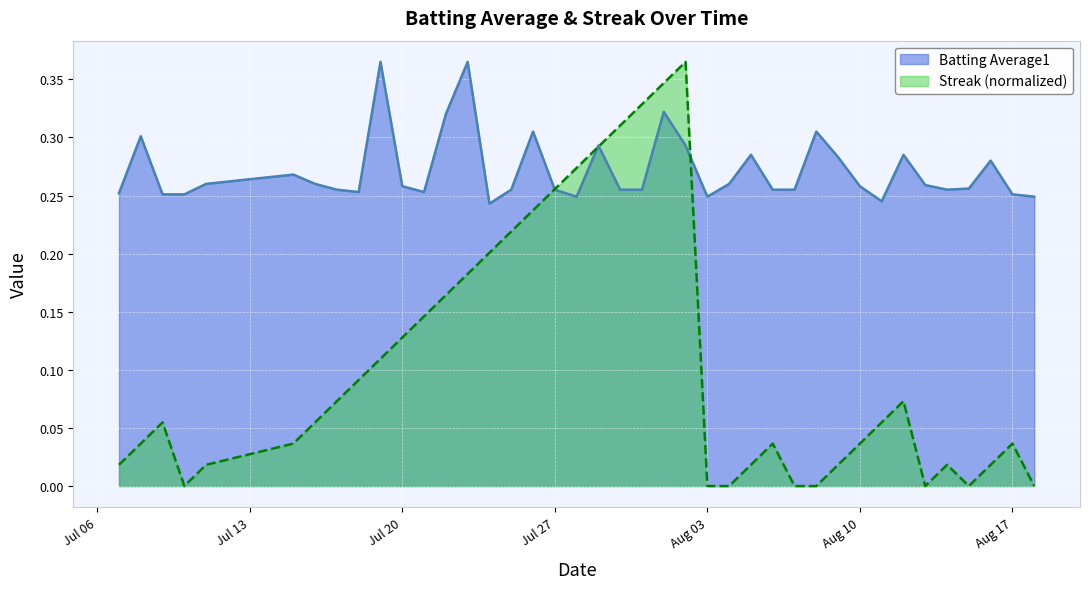

Which series has the largest total across all categories?

Batting Average1